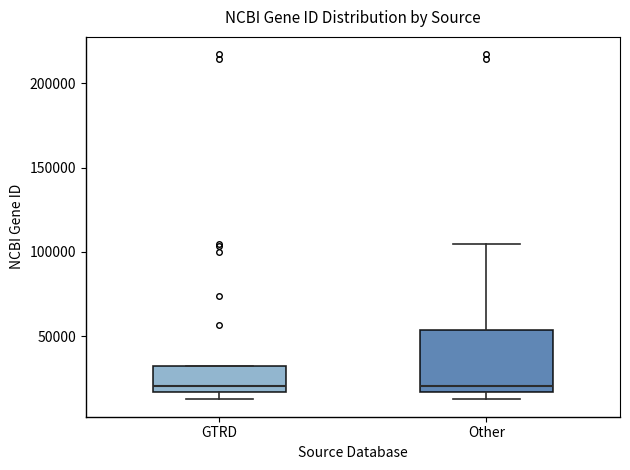

Where is the upper edge of the box for GTRD on the y-axis? The values are not printed on the chart, so give them approximately, as read against the axis.

30000